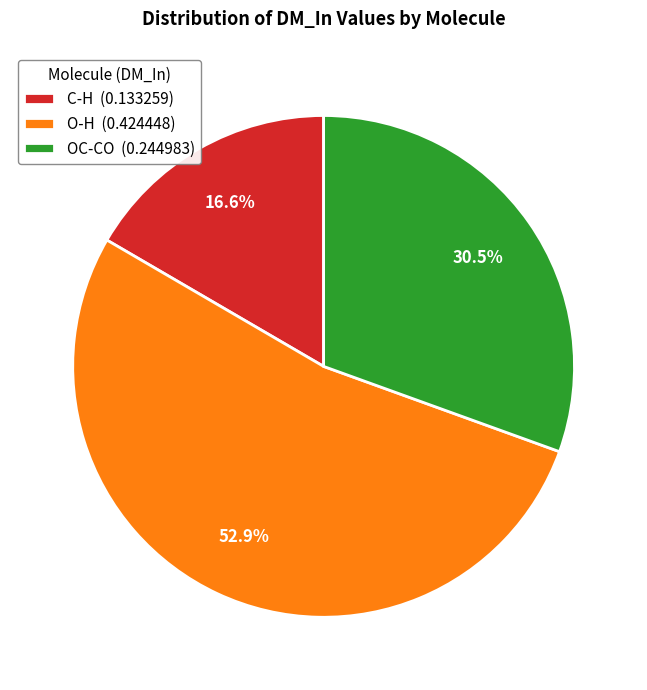

What percentage is NOT represented by O-H?

47.1%